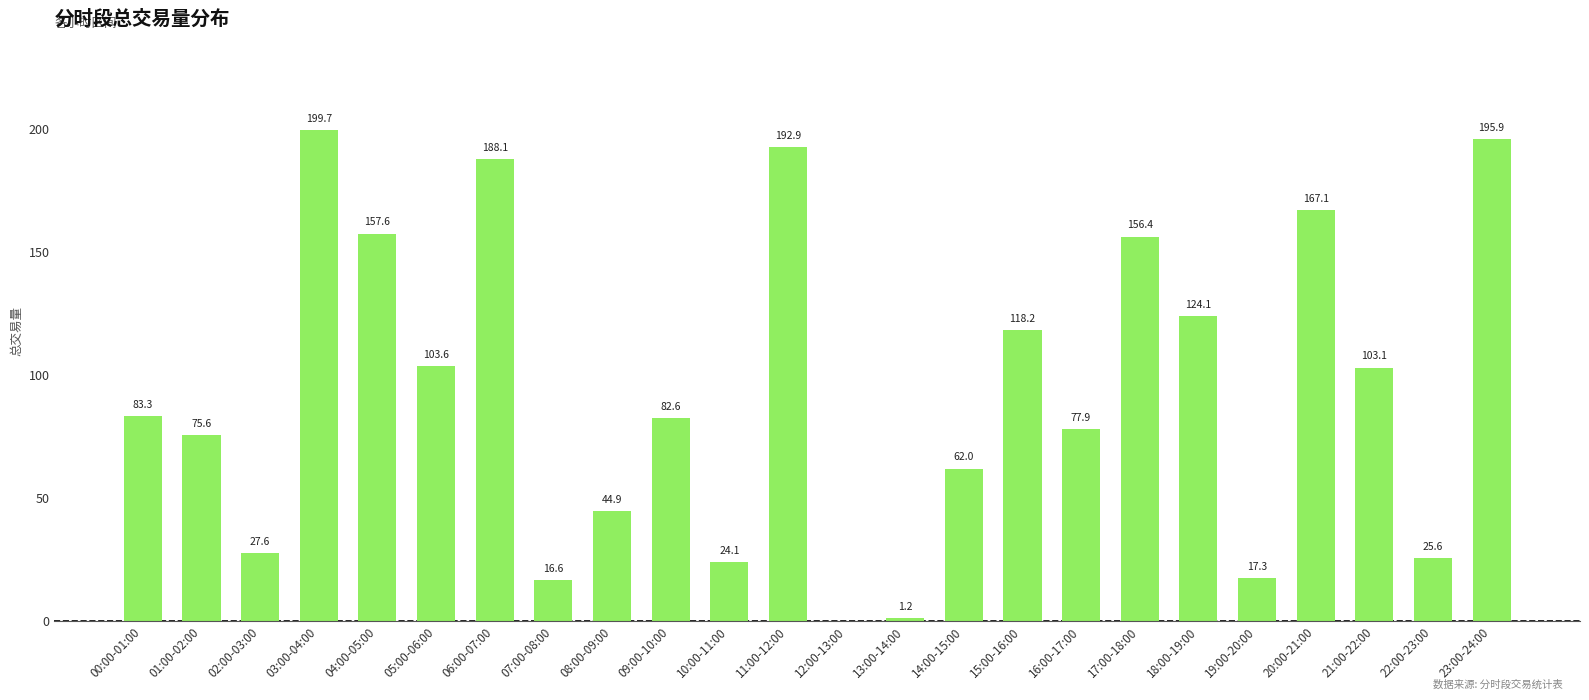

The chart shows a value of 42.6 at 18:00-19:00. True or false?

False